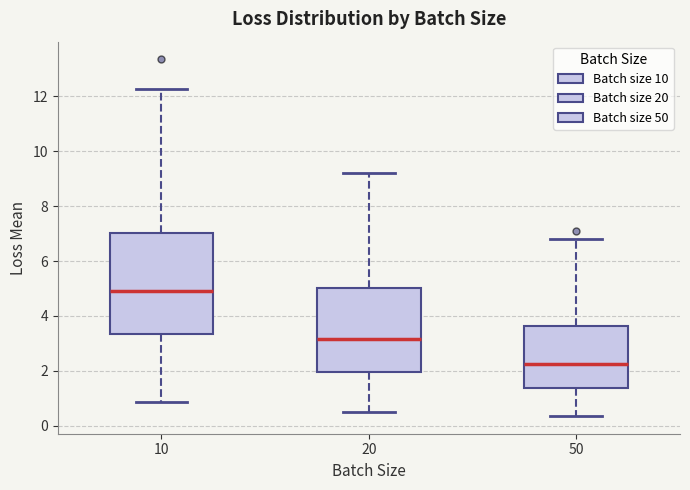

Which box is the tallest, from its lower edge to its upper edge?

10